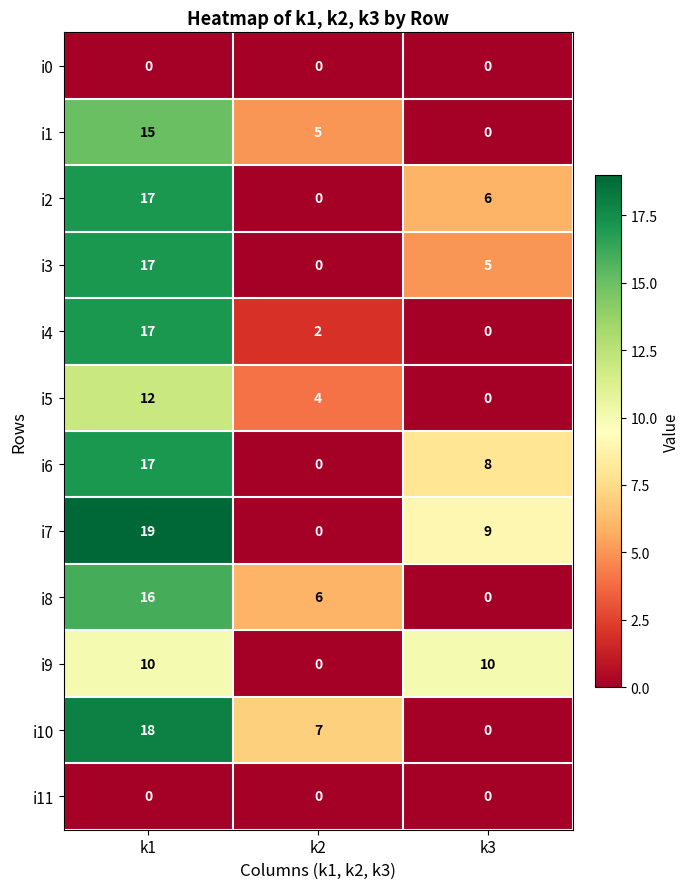

Which category has the highest value across all series?

k1